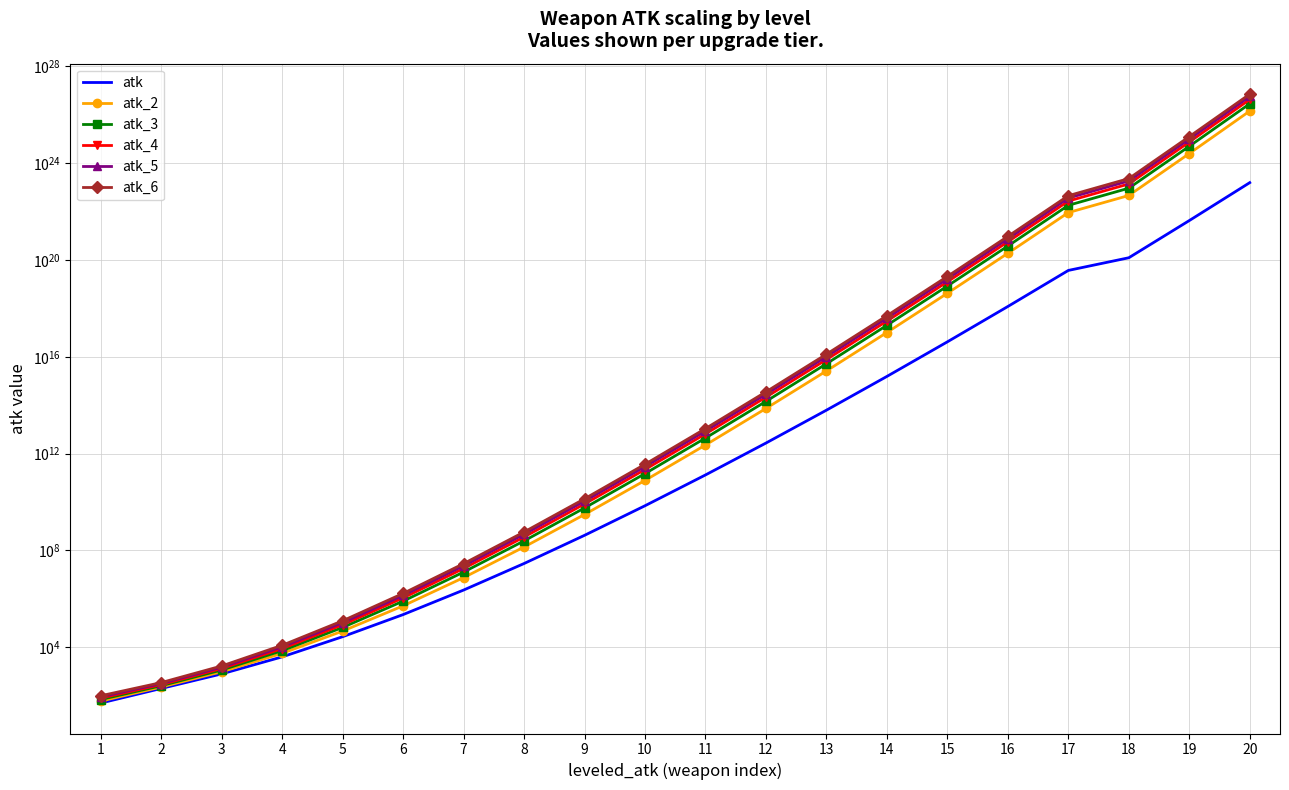

Which series has the largest total across all categories?

atk_6